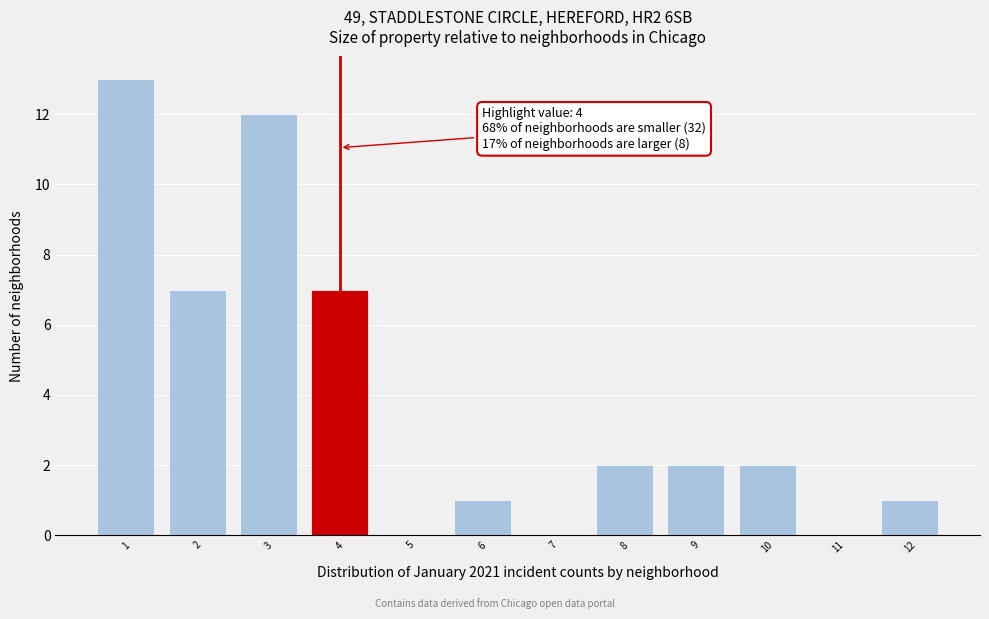

Which range on the x-axis has the tallest bar?

0.5 to 1.5